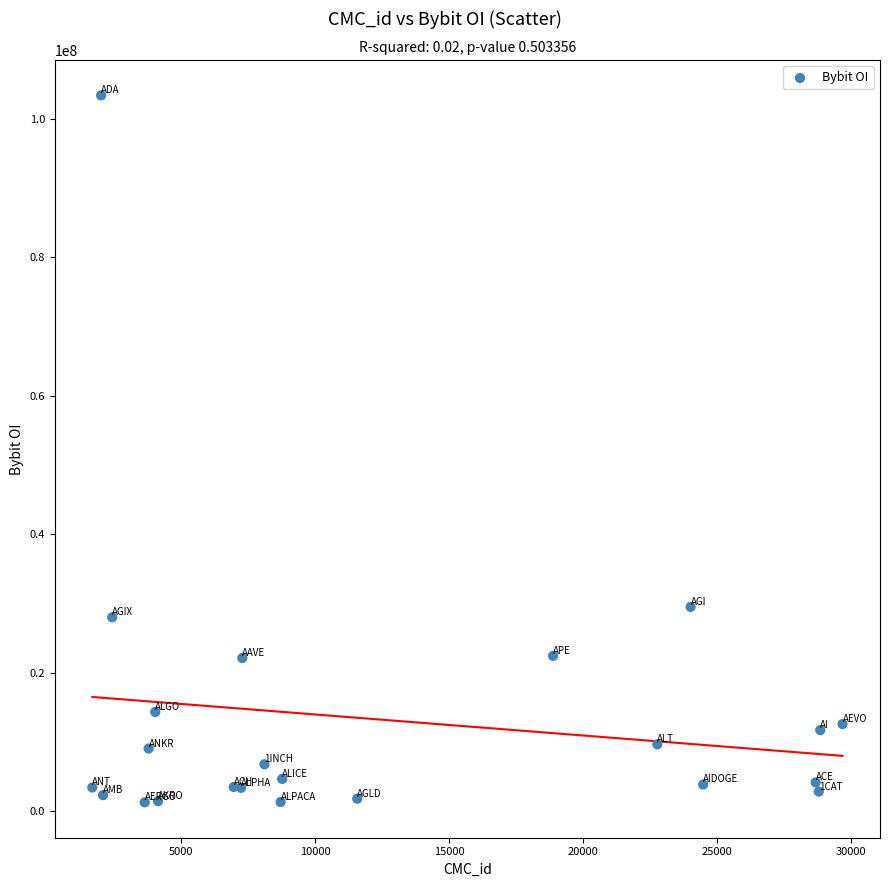

What Y value in the scatter plot is closest to 52331115?

29523892